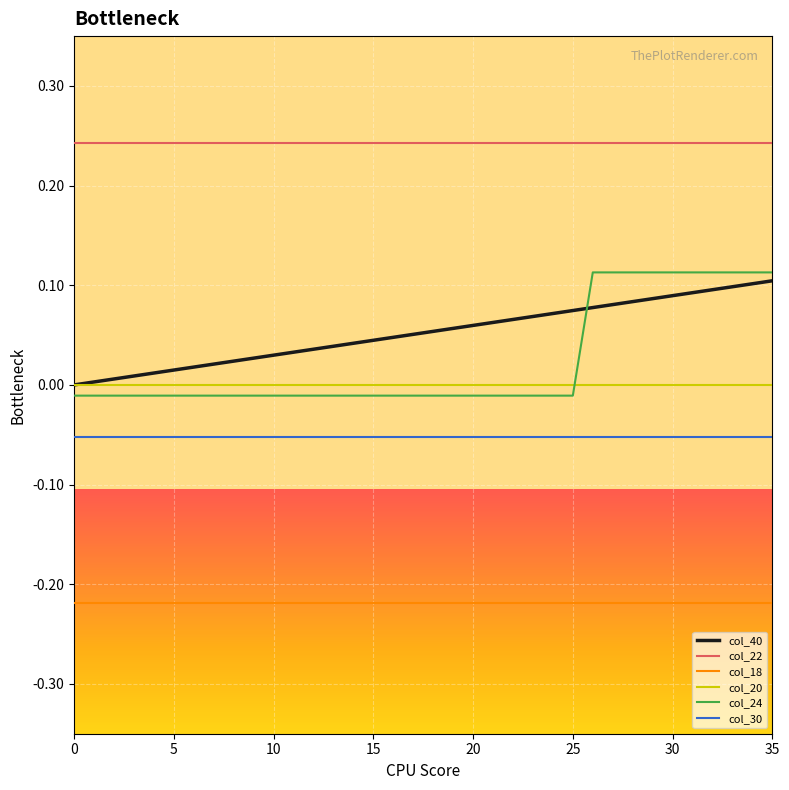

Which series has the widest spread of values?

col_24